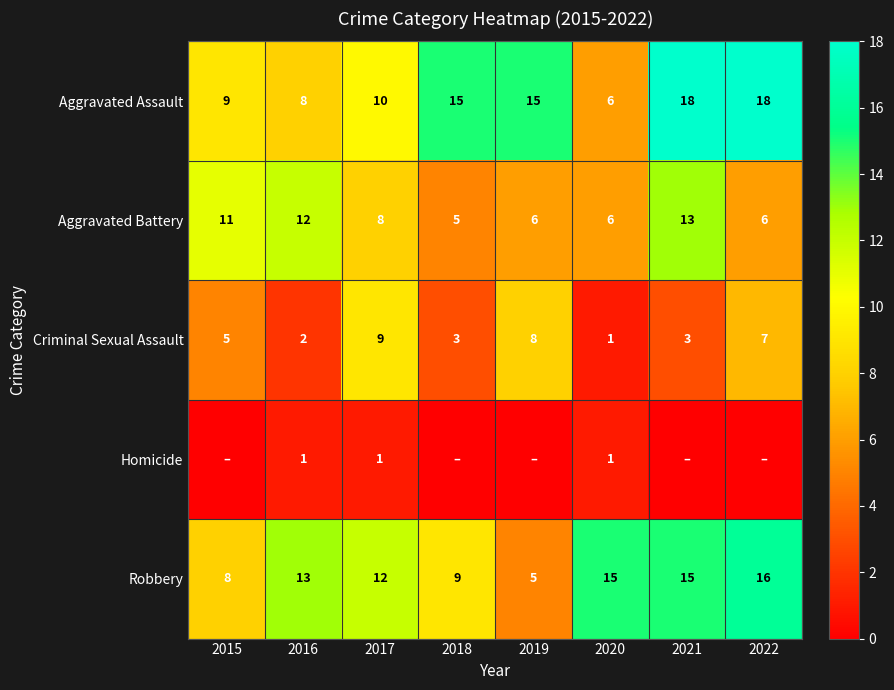

What is the difference between the second highest and second lowest values in the Robbery series?

7